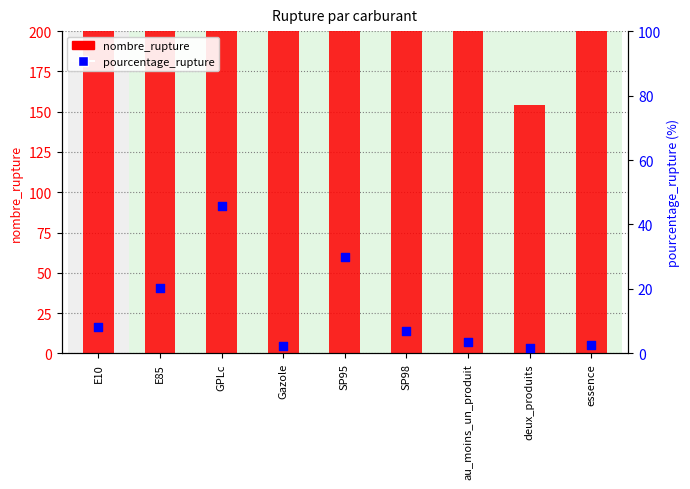

Which series reaches the minimum Y coordinate?

pourcentage_rupture